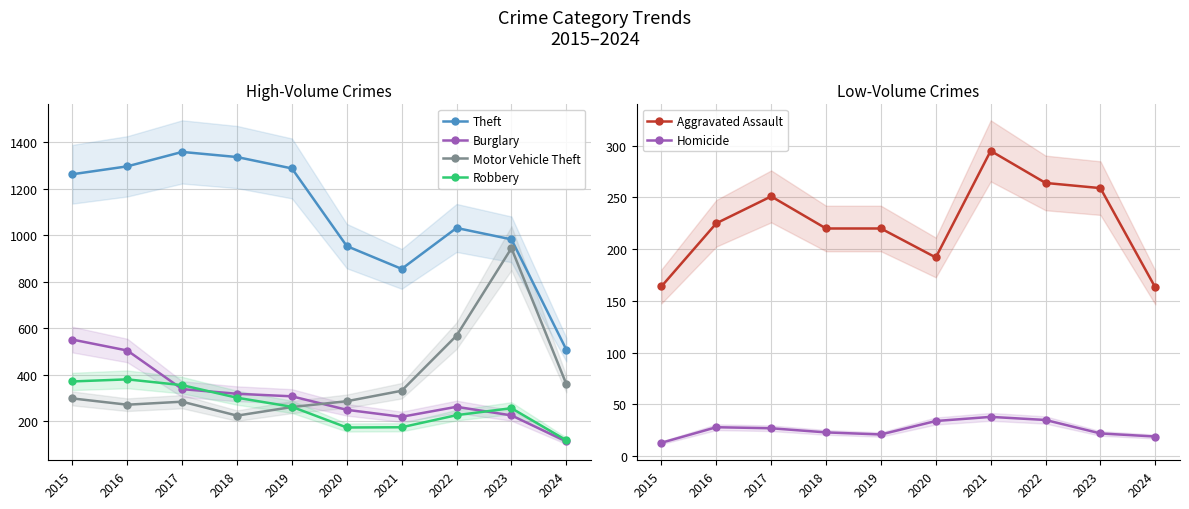

Where is the first local maximum for Robbery?

2016